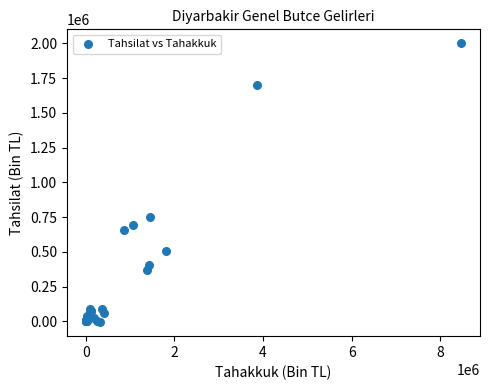

What Y value in the scatter plot is closest to 997203?

750966